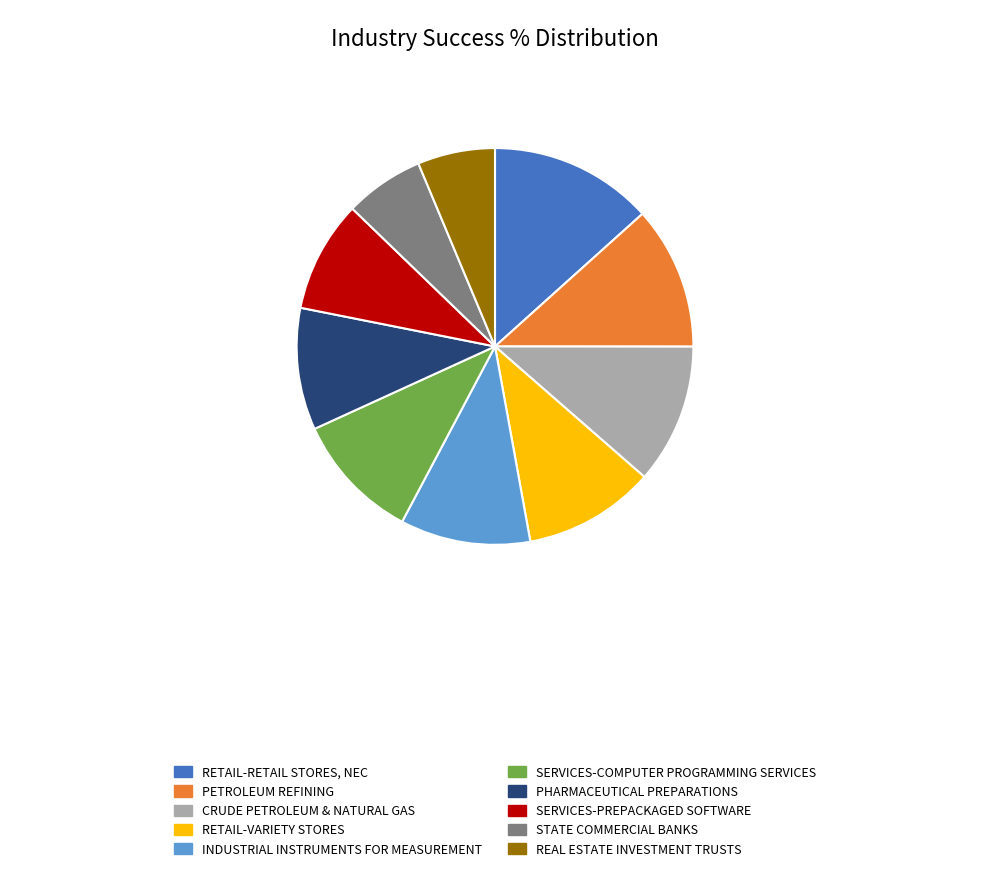

Does any single category account for the majority?

No